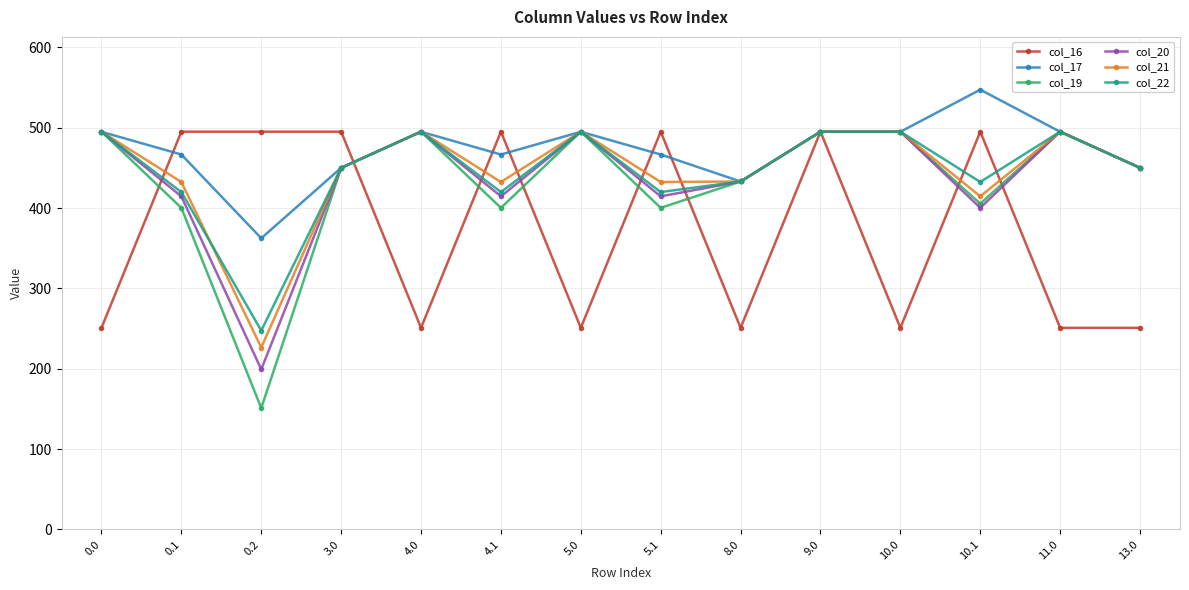

What is the difference between the second highest and minimum values in the col_21 series?

268.6